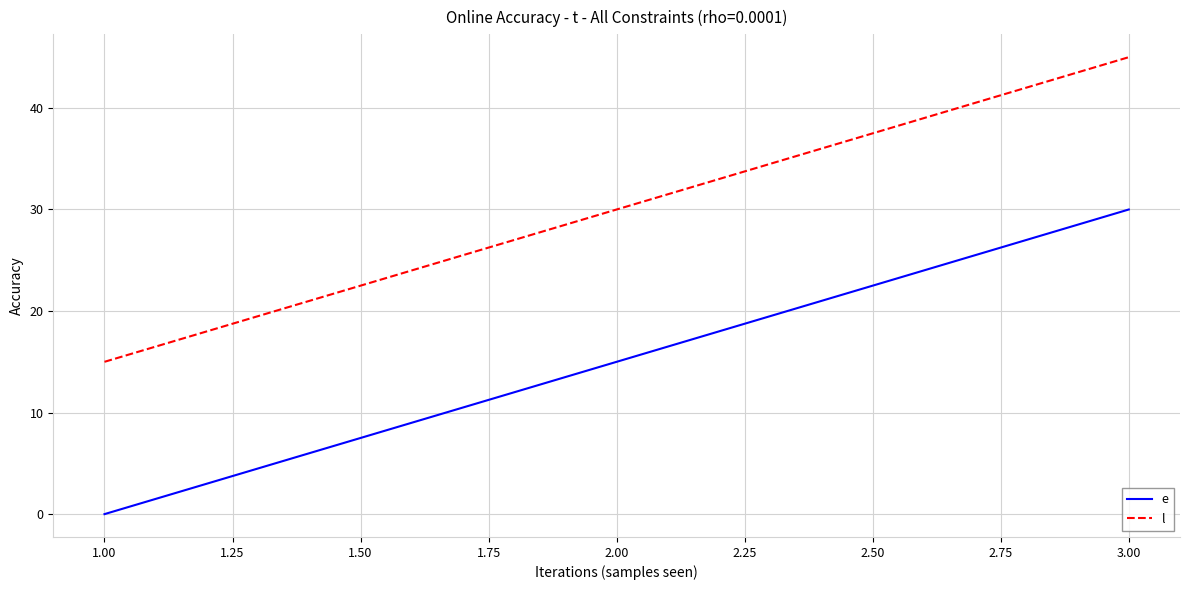

The value of e at 2.00 is 24. True or false?

False